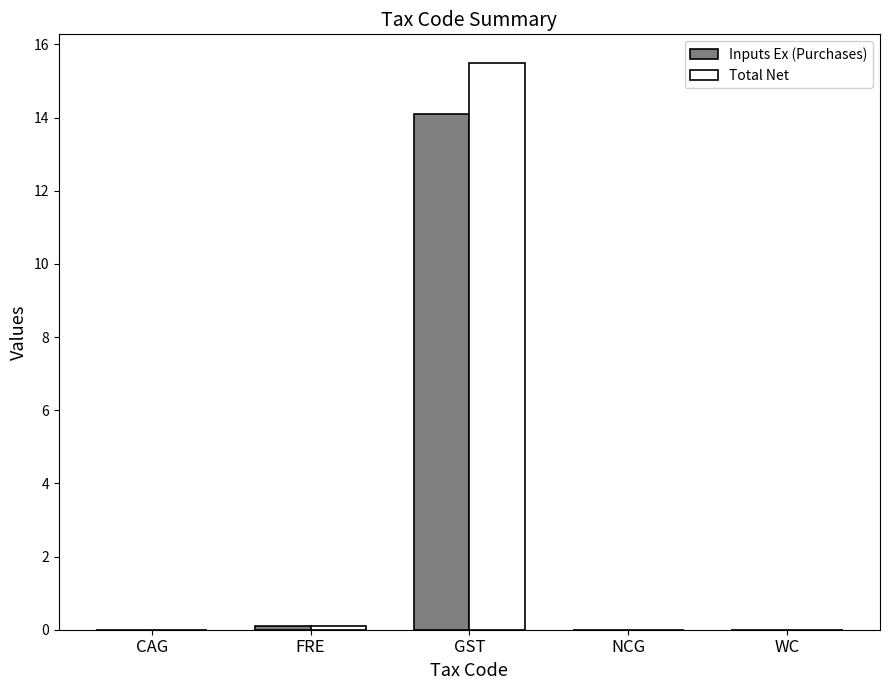

What value does the Inputs Ex (Purchases) series have at GST?

14.1